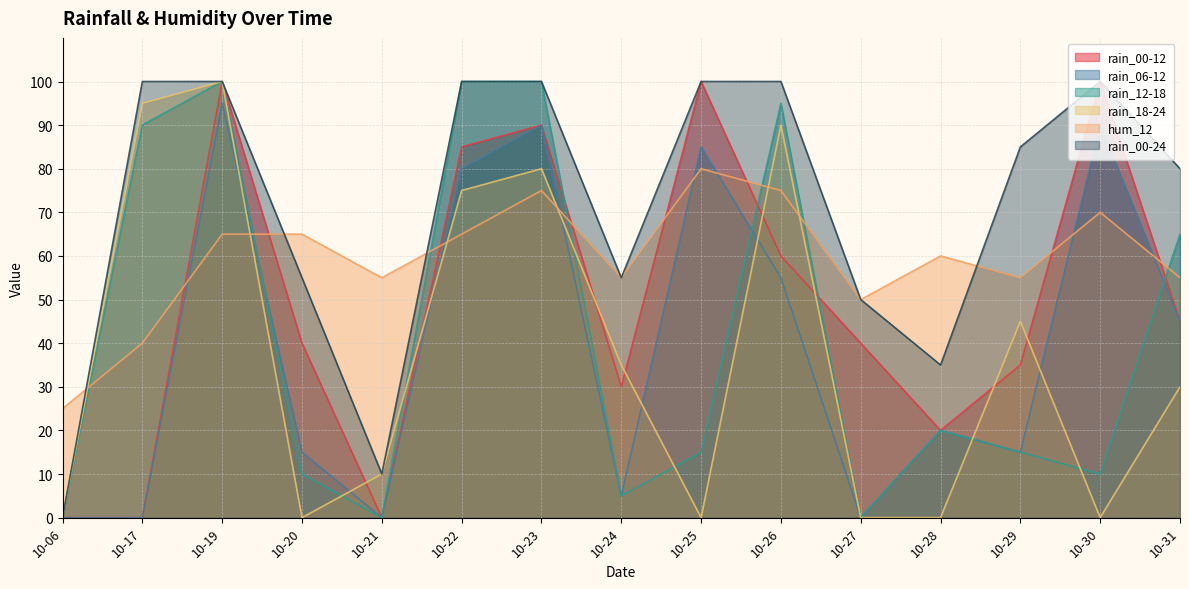

What is the sum of the rain_18-24 values at 10-23 and 10-25?

80